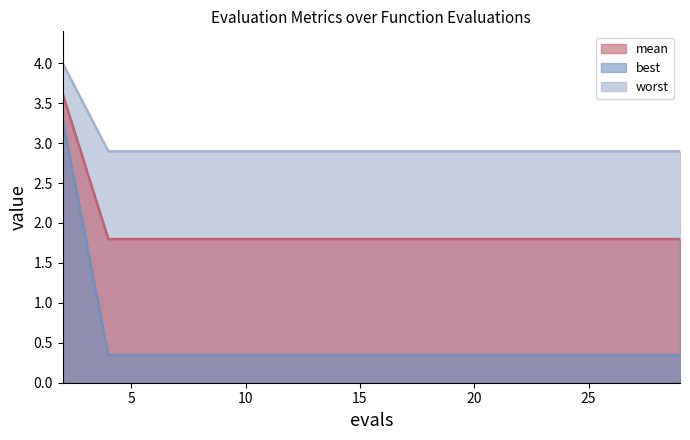

True or false: worst and best intersect in this chart.

False